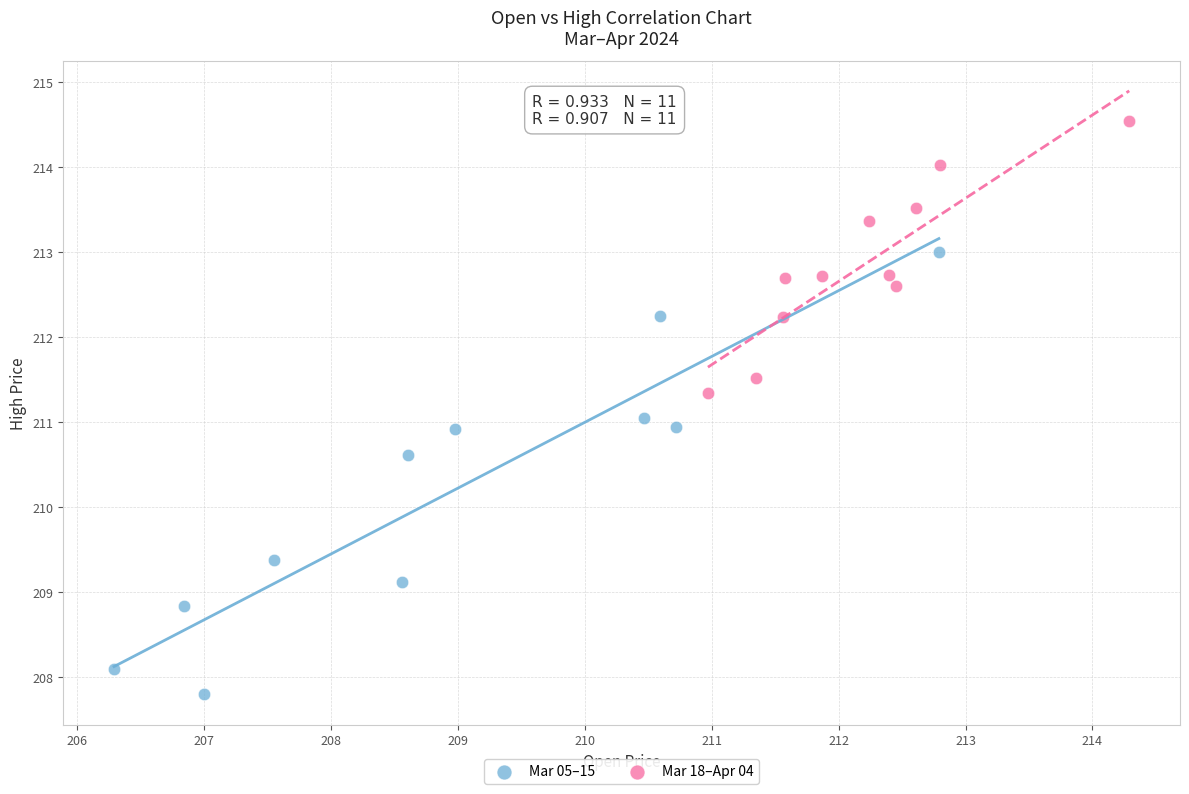

Which series contains the highest Y value?

Mar 18–Apr 04